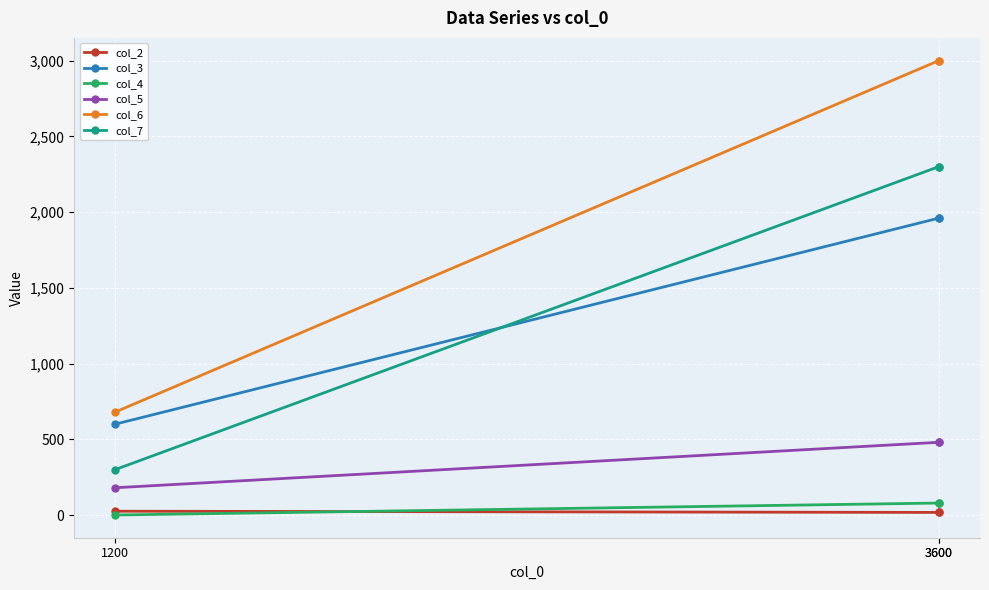

What is the maximum value shown in the chart?

3000